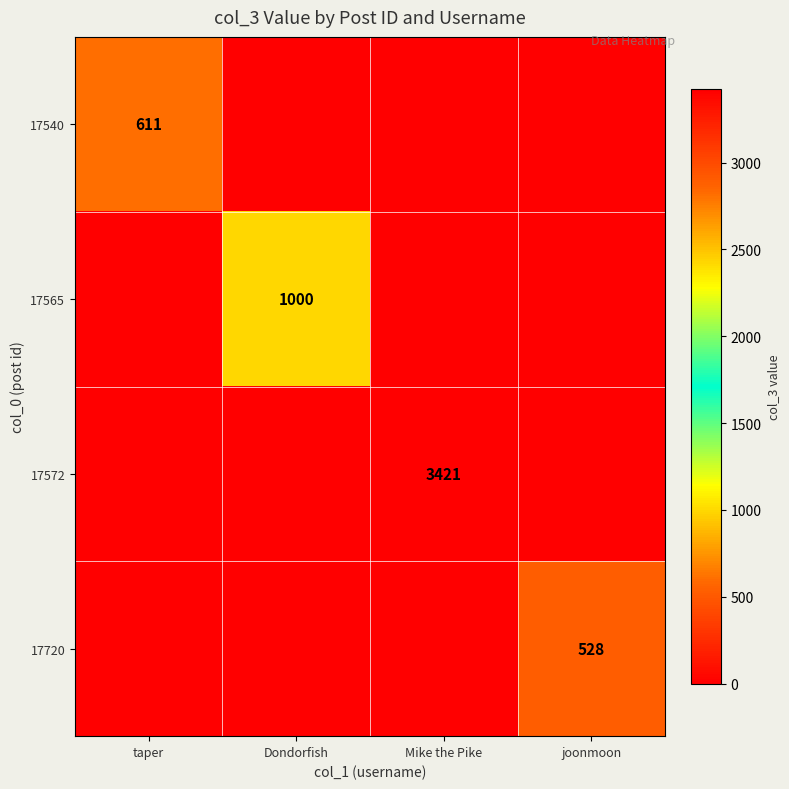

Is the value of 17565 at joonmoon greater than the value of 17572 at taper?

No